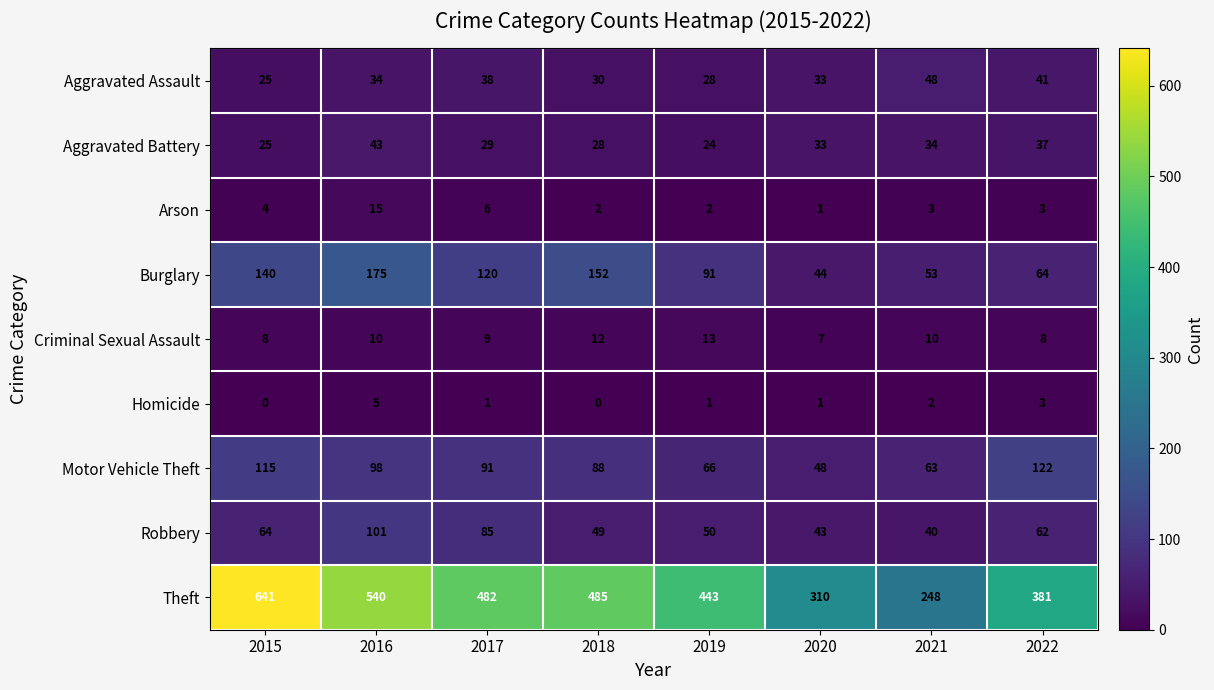

The Aggravated Assault series shows 25 at 2015. True or false?

True